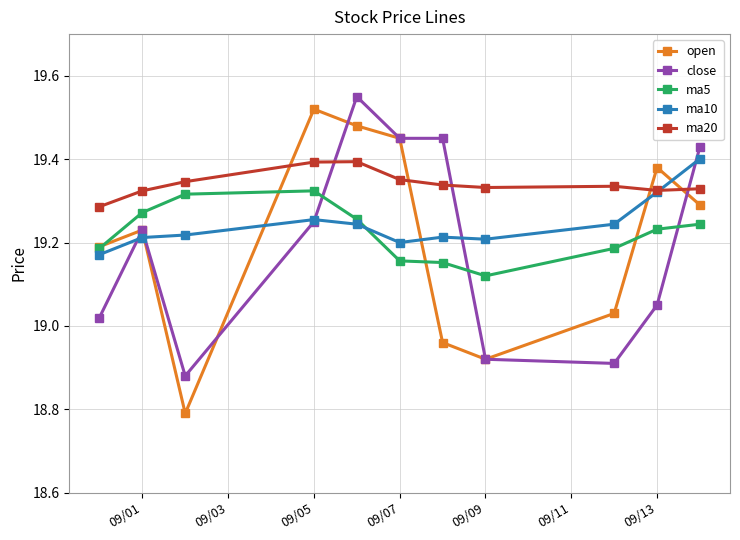

In open, how many points are higher than both neighbors (excluding endpoints)?

3